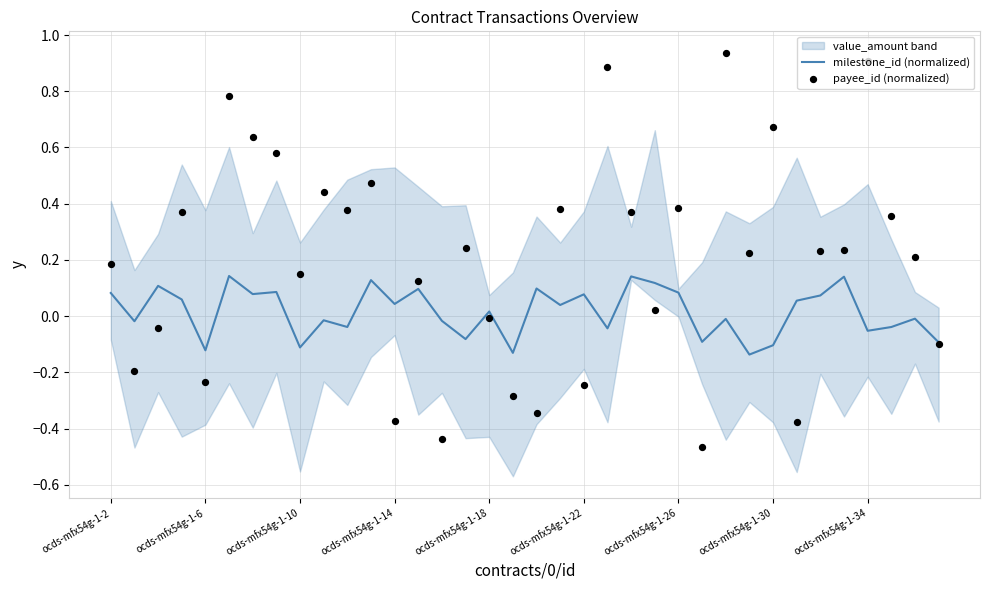

Is the value of payee_id (normalized) at 13 greater than the value of milestone_id (normalized) at 13?

Yes